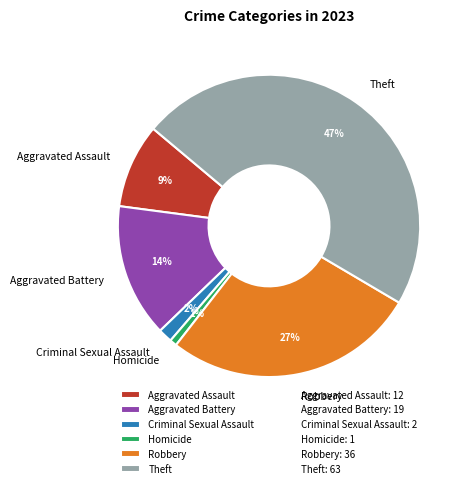

Is there any slice that represents more than half of the pie?

No